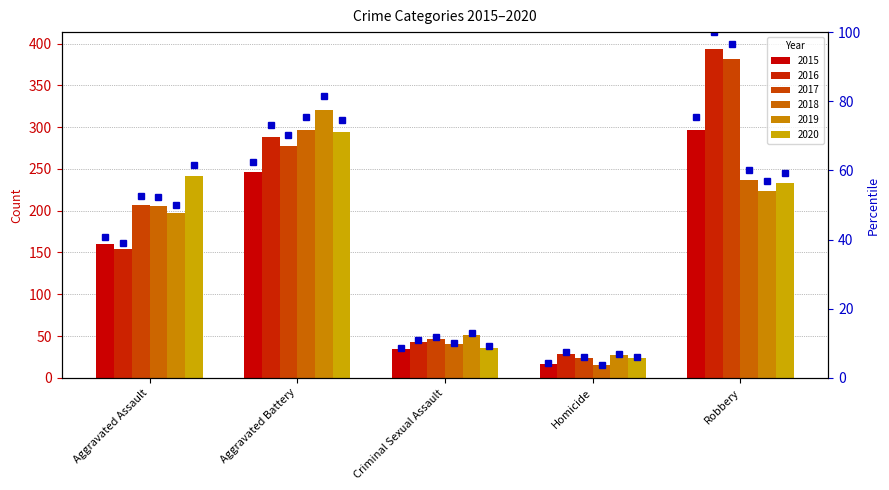

What is the approximate value of 2017 at Robbery?

381